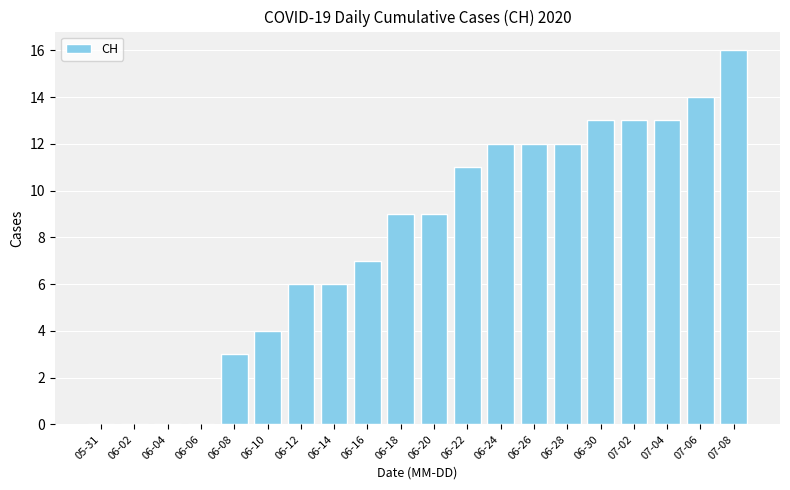

What is the sum of the values at 06-24 and 07-02?

25